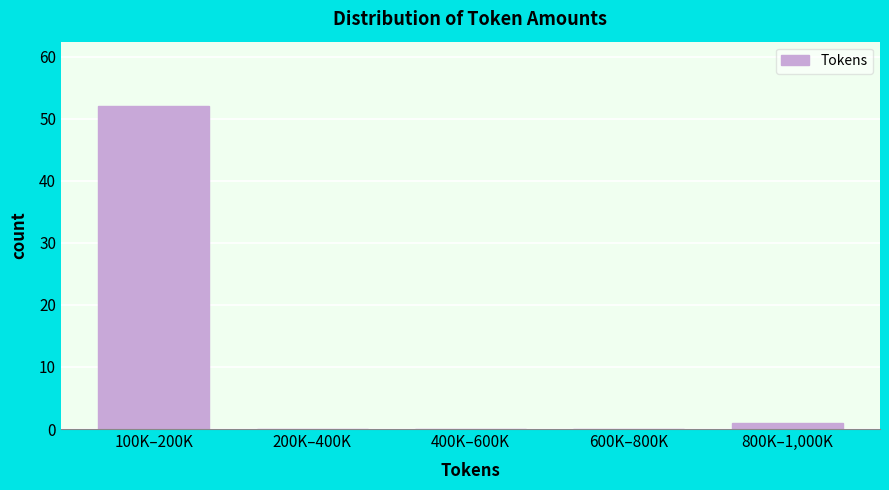

Reading left to right, what are all the values shown in this chart?

100K–200K=52	200K–400K=0	400K–600K=0	600K–800K=0	800K–1,000K=1